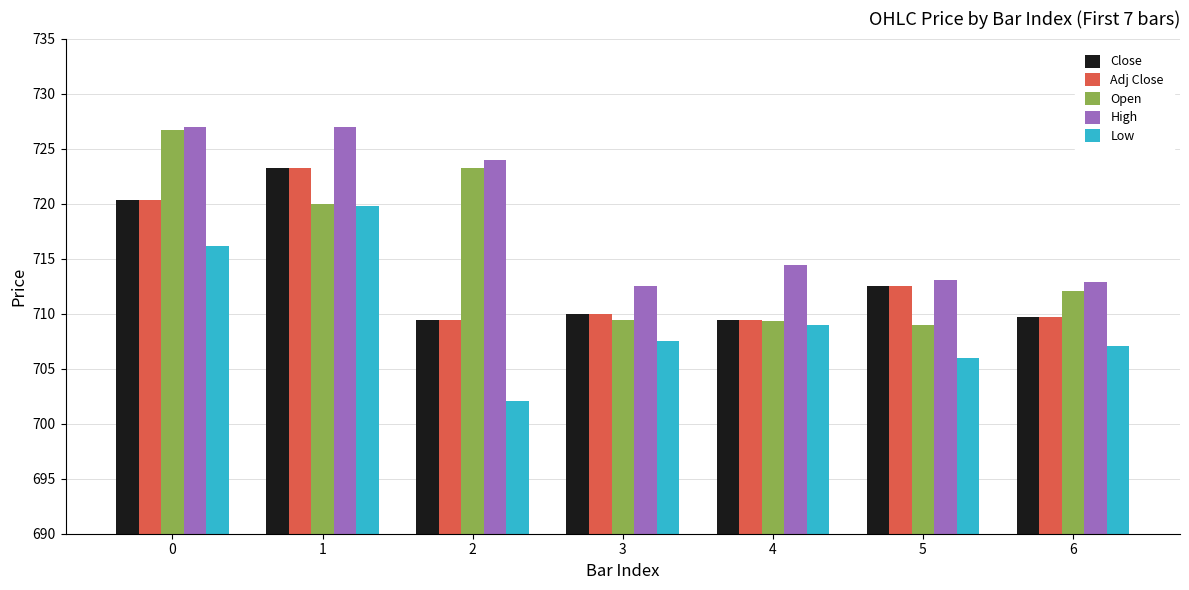

Between 1 and 6, which series saw the biggest shift?

High